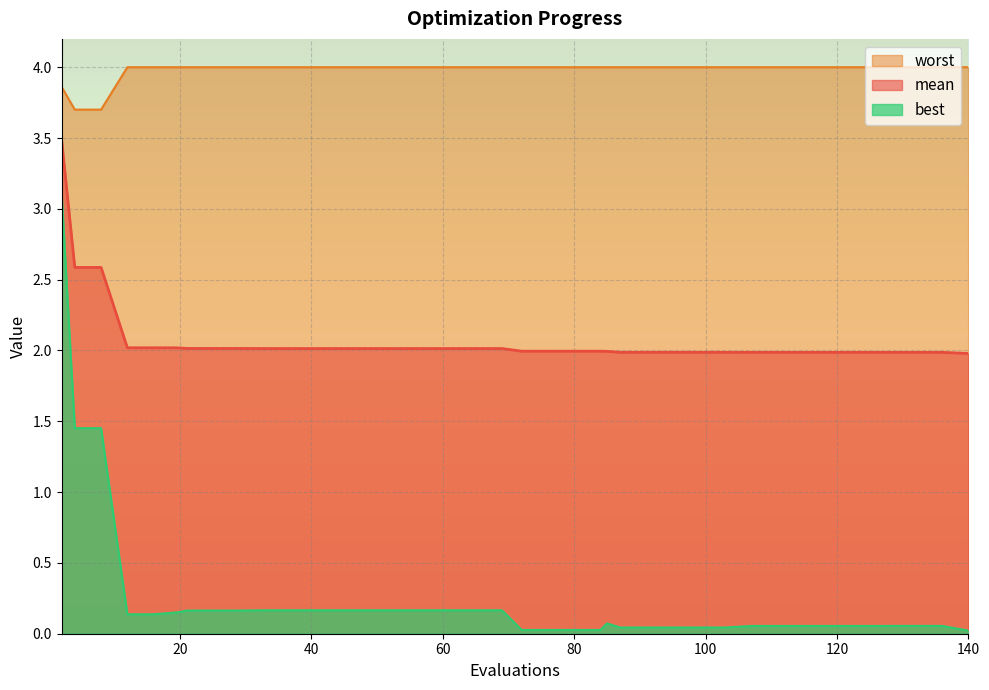

Does the chart display data point markers on the line(s)?

No